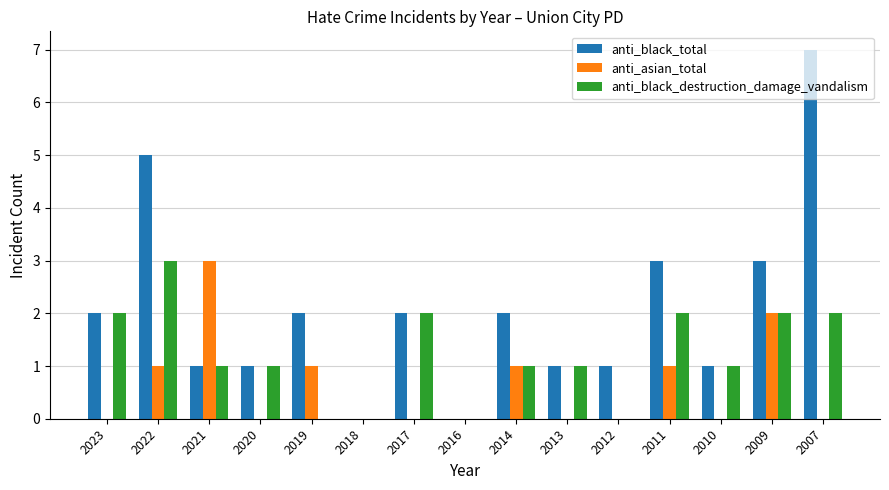

Which series changed the most between 2020 and 2012?

anti_black_destruction_damage_vandalism